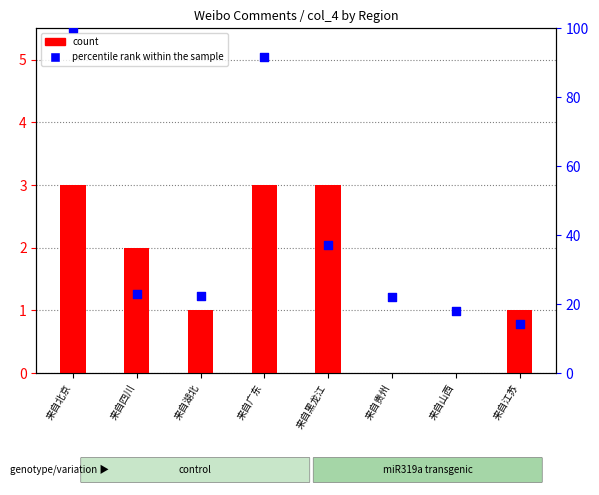

Is the value of count at 来自贵州 greater than the value of percentile rank within the sample at 来自山西?

No